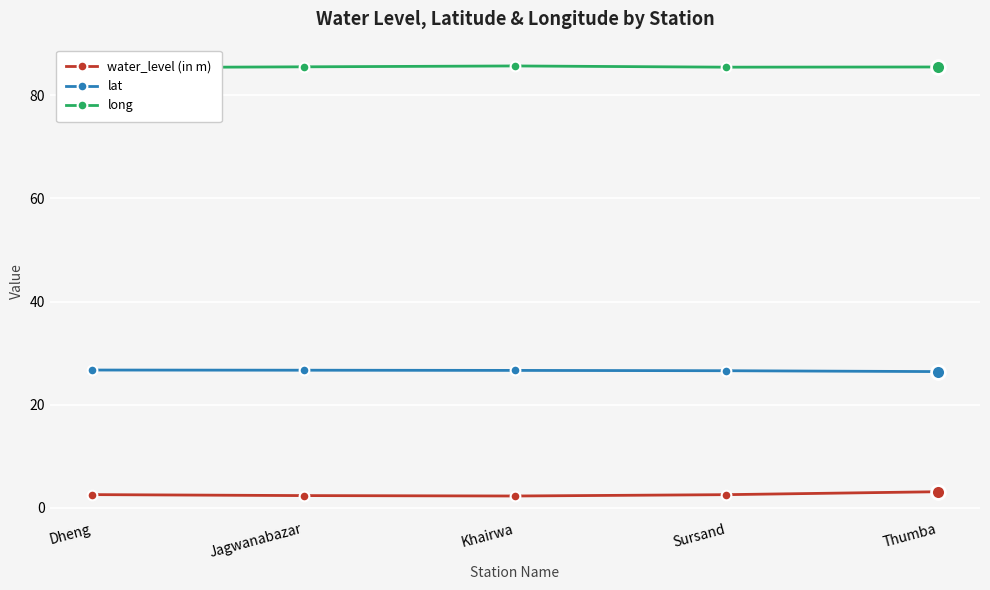

What are all the series names shown in the legend?

water_level (in m), lat, long